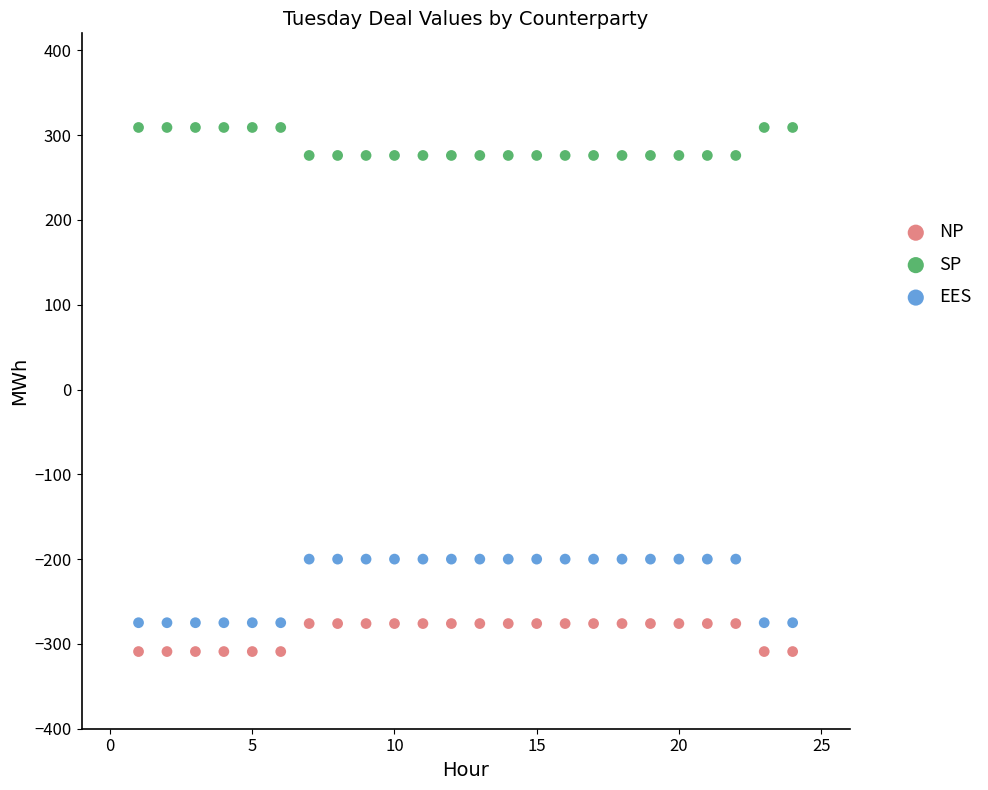

Which series contains the highest Y value?

SP